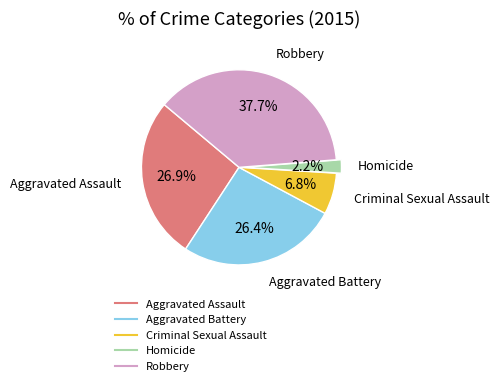

Which has a higher value, Aggravated Assault or Criminal Sexual Assault?

Aggravated Assault